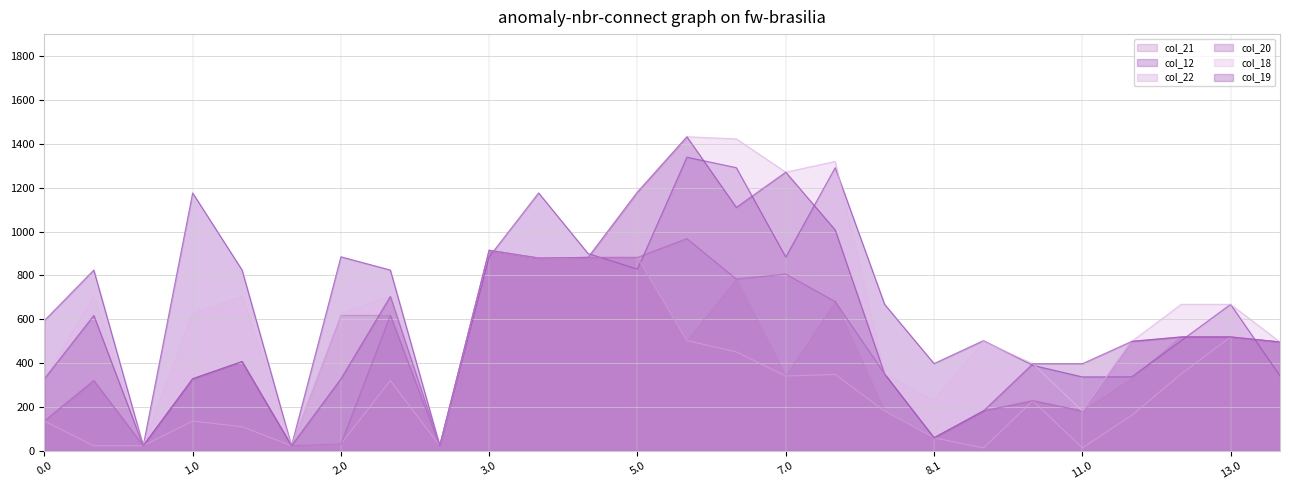

True or false: col_12 has a value of 1176.0 at 3.1.

True